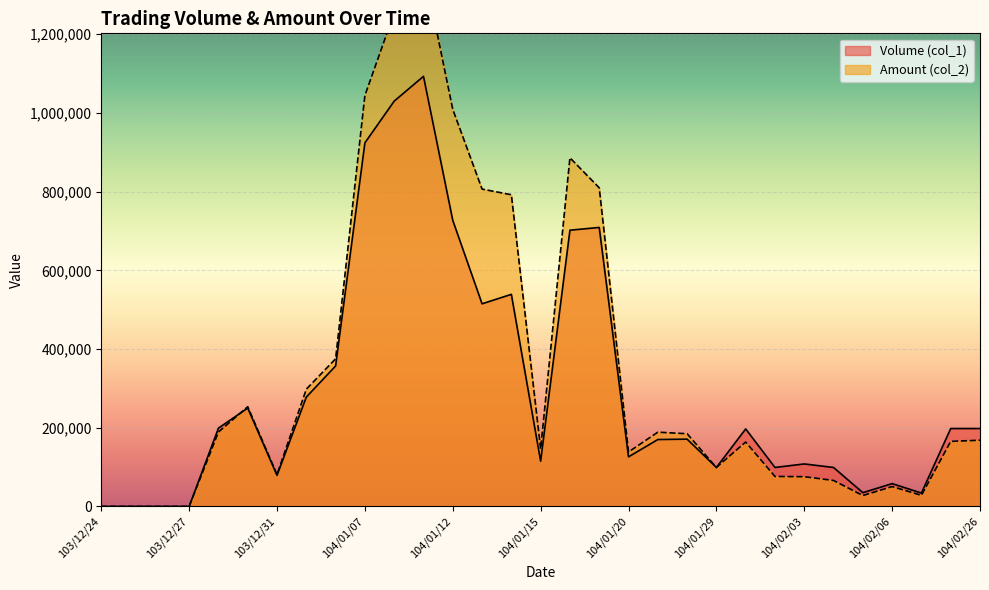

At which label does Volume (col_1) reach its minimum?

103/12/24